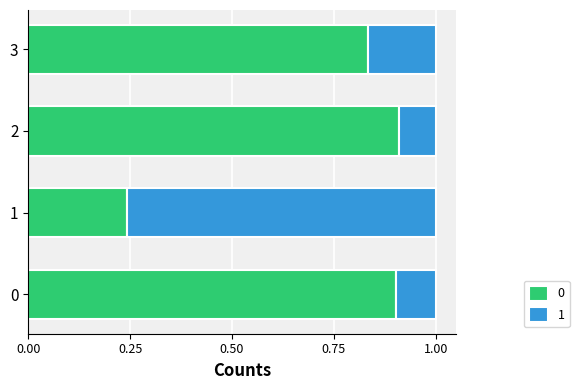

How many series are shown in this chart?

2